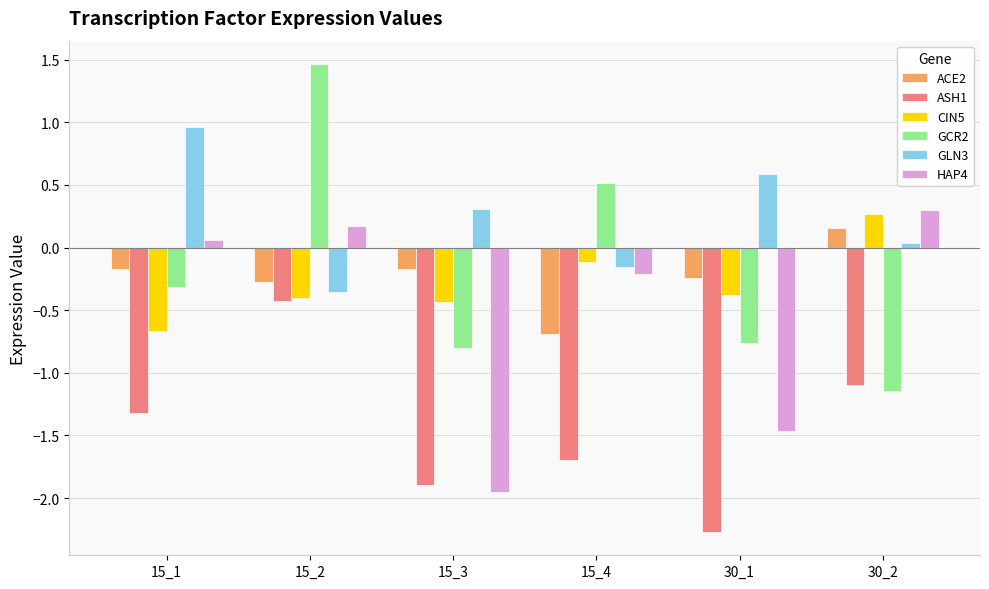

How many data points in ACE2 are above 0?

1